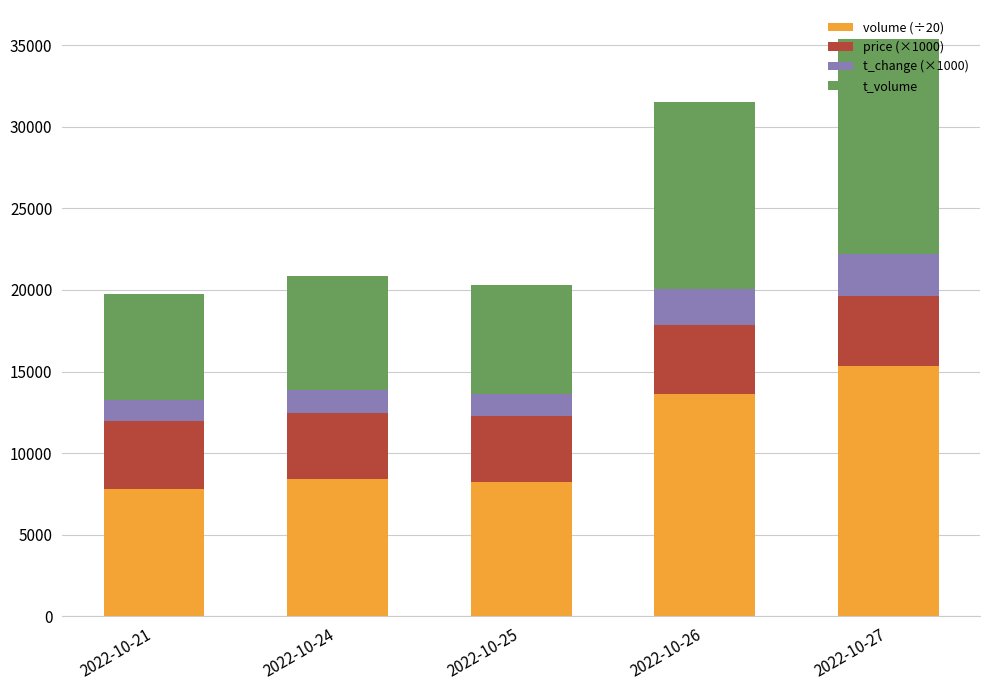

What is the total value across all series at 2022-10-27?

35383.2